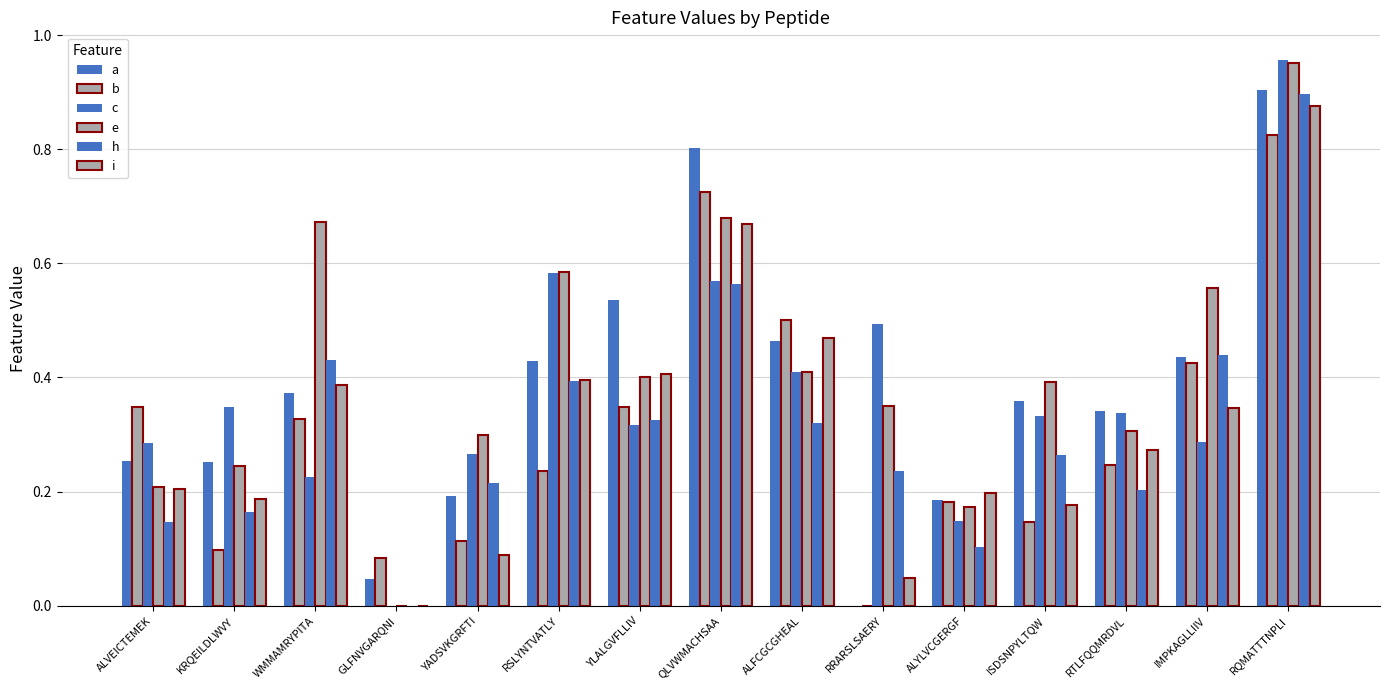

The b series shows 0.2 at ISDSNPYLTQW. True or false?

False